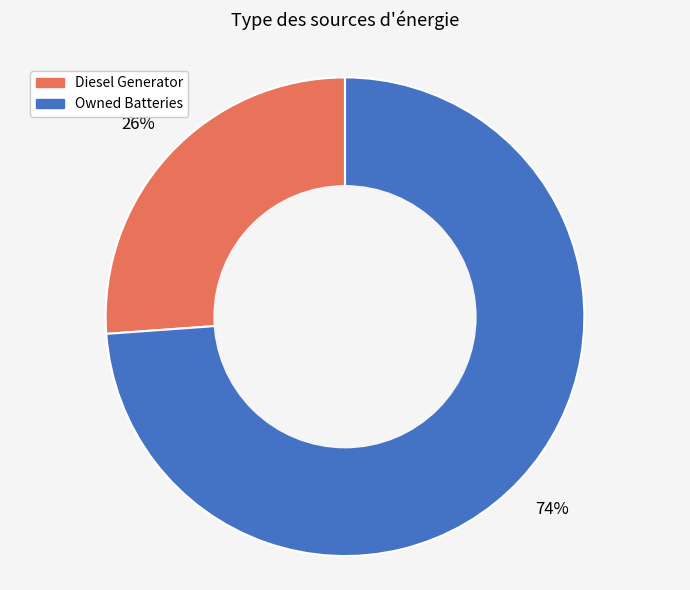

To the nearest percent, what is the average slice percentage?

50%